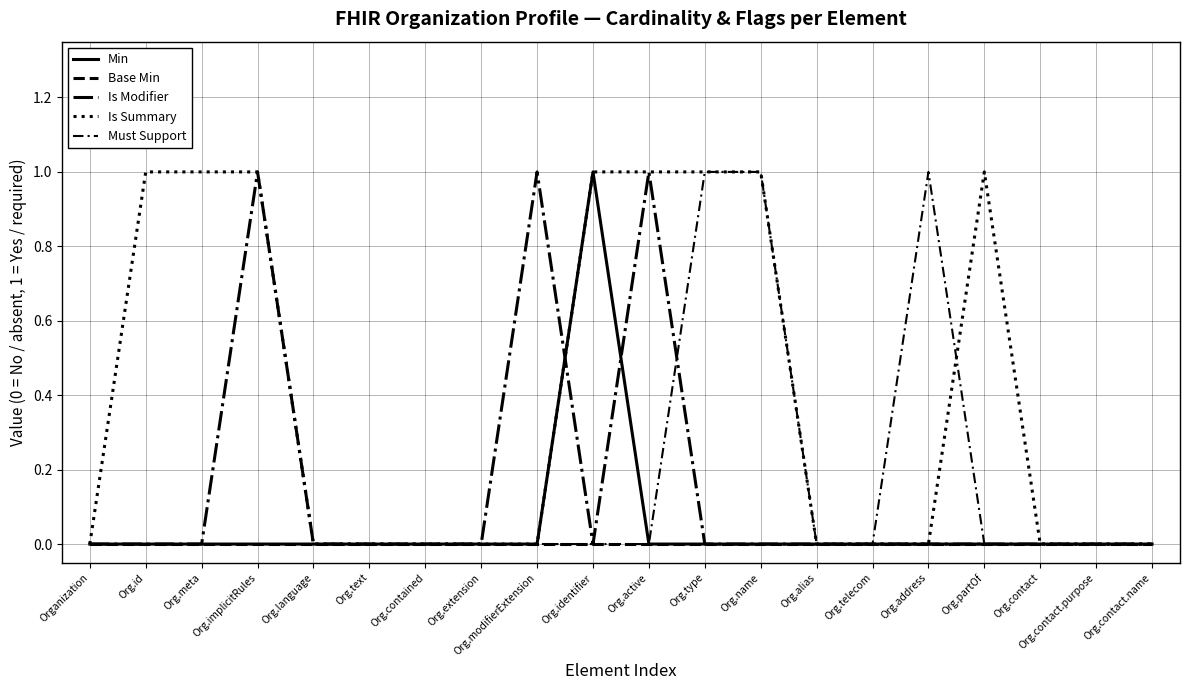

Does the chart have visible grid lines?

Yes